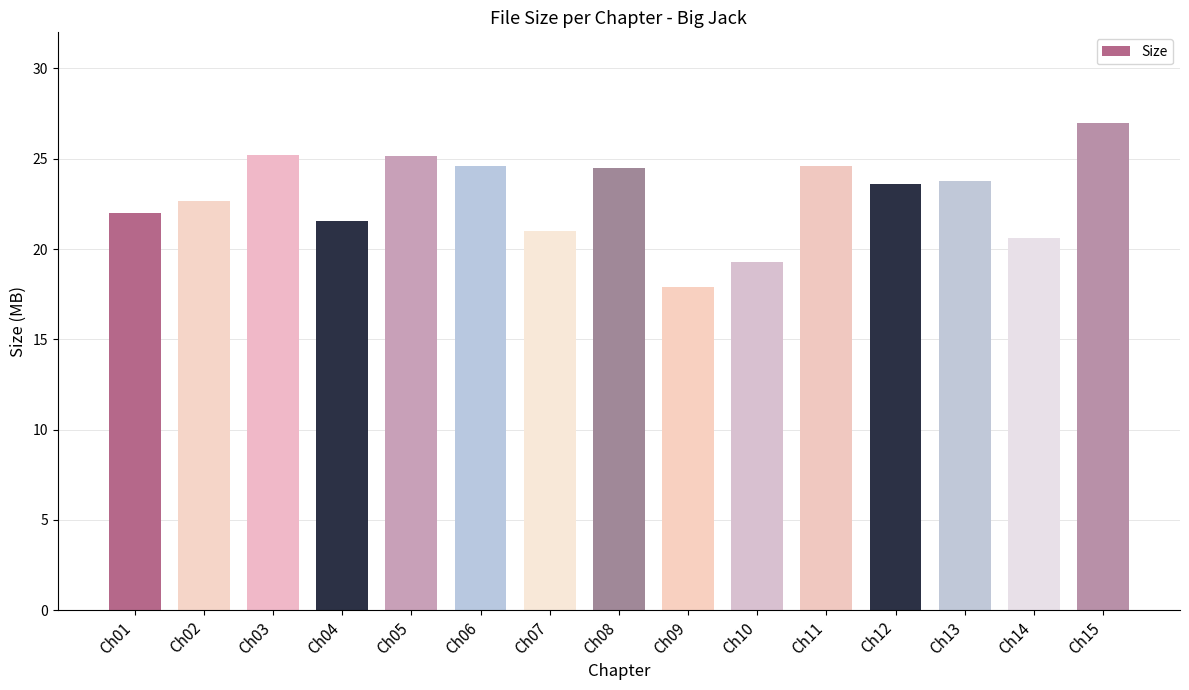

What is the sum of all values?

343.5